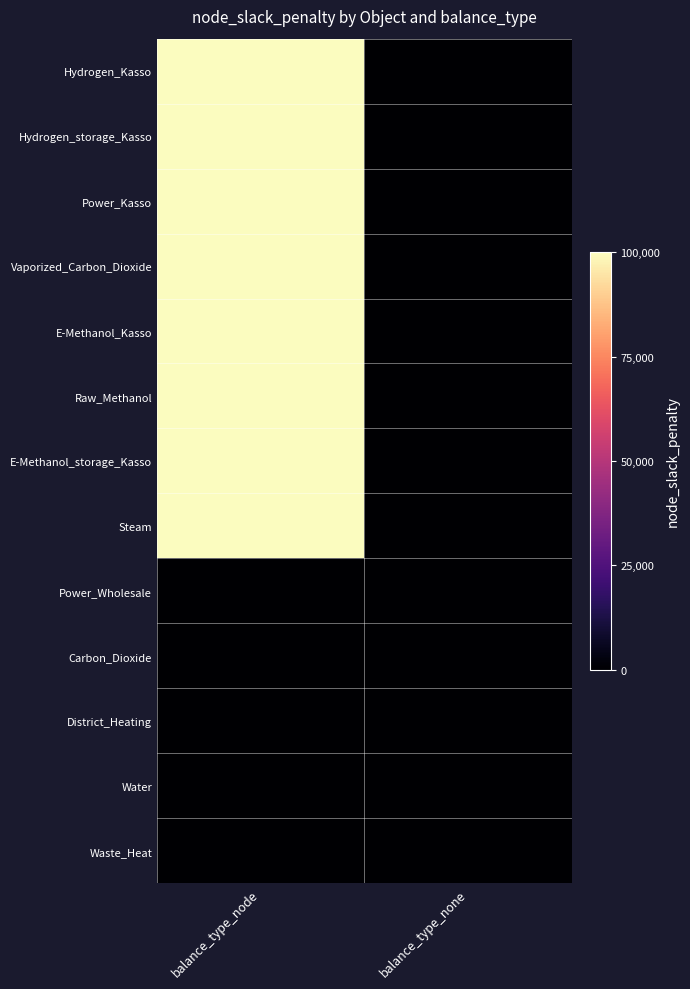

At how many categories does at least one series exceed 19323?

1